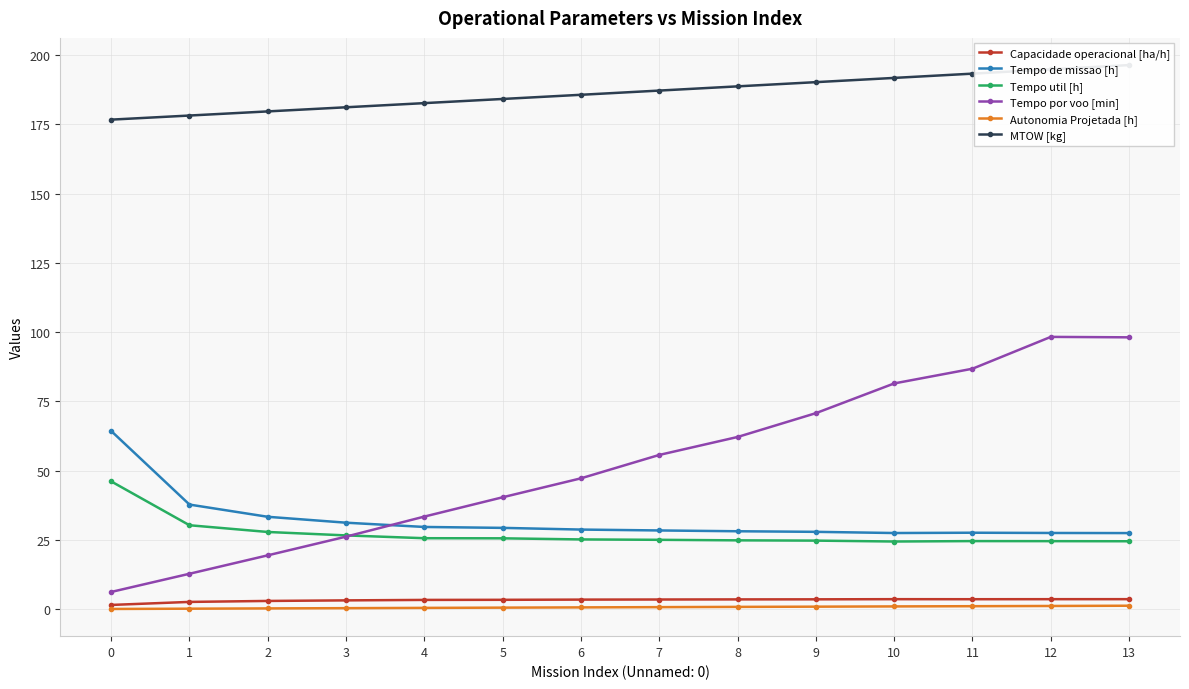

Where is the first local minimum for Tempo de missao [h]?

10